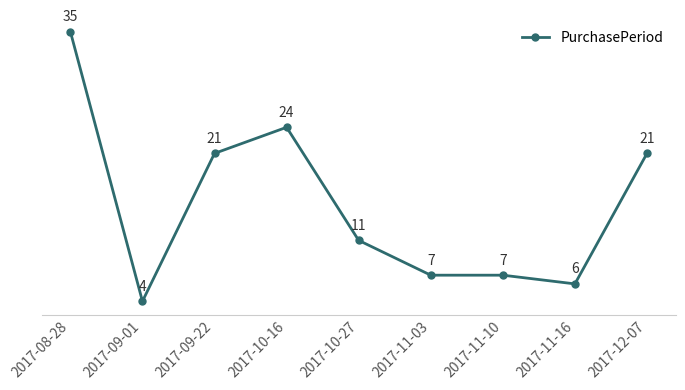

Reading left to right, extract all data points from this chart.

2017-08-28=35	2017-09-01=4	2017-09-22=21	2017-10-16=24	2017-10-27=11	2017-11-03=7	2017-11-10=7	2017-11-16=6	2017-12-07=21